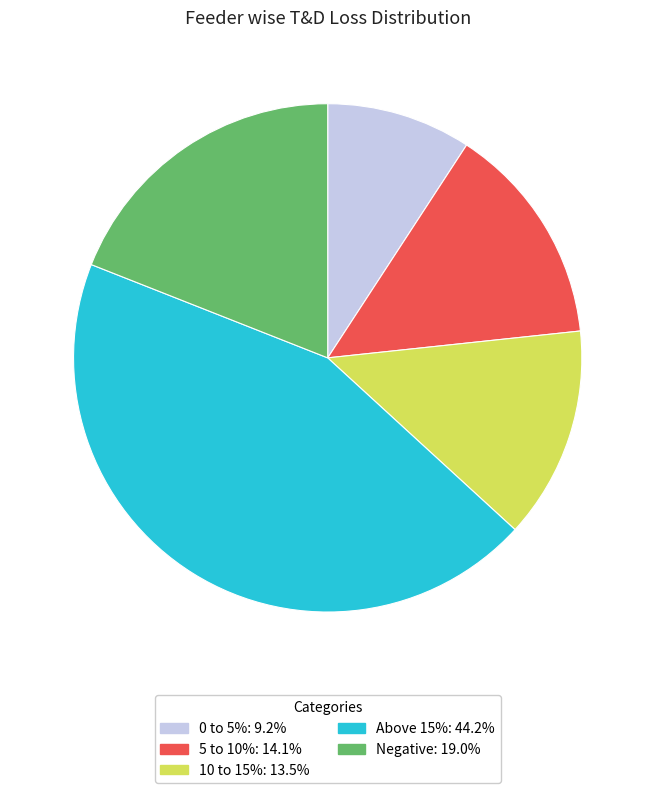

How many segments does this pie chart have?

5